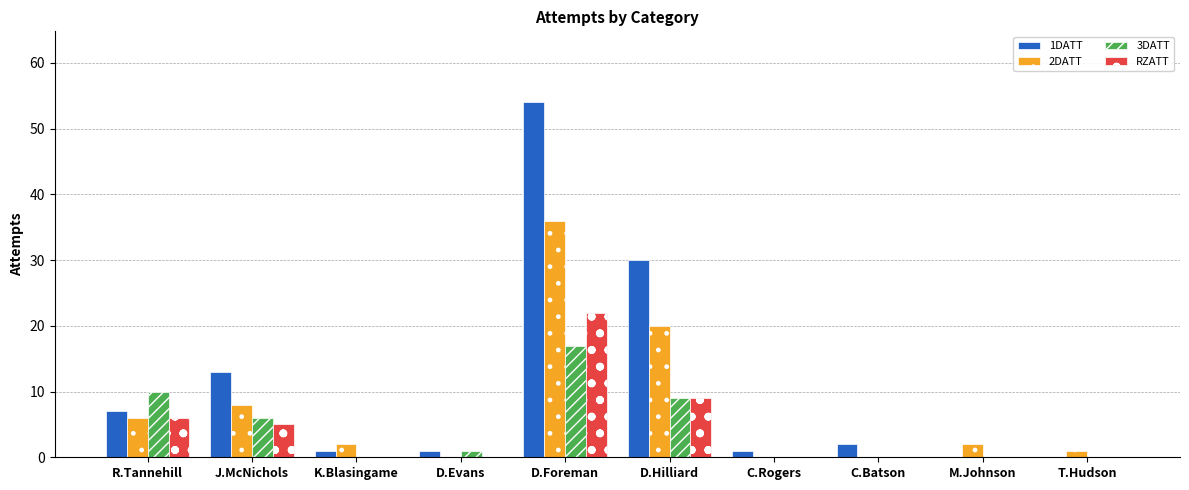

Which series changed the most between J.McNichols and D.Hilliard?

1DATT